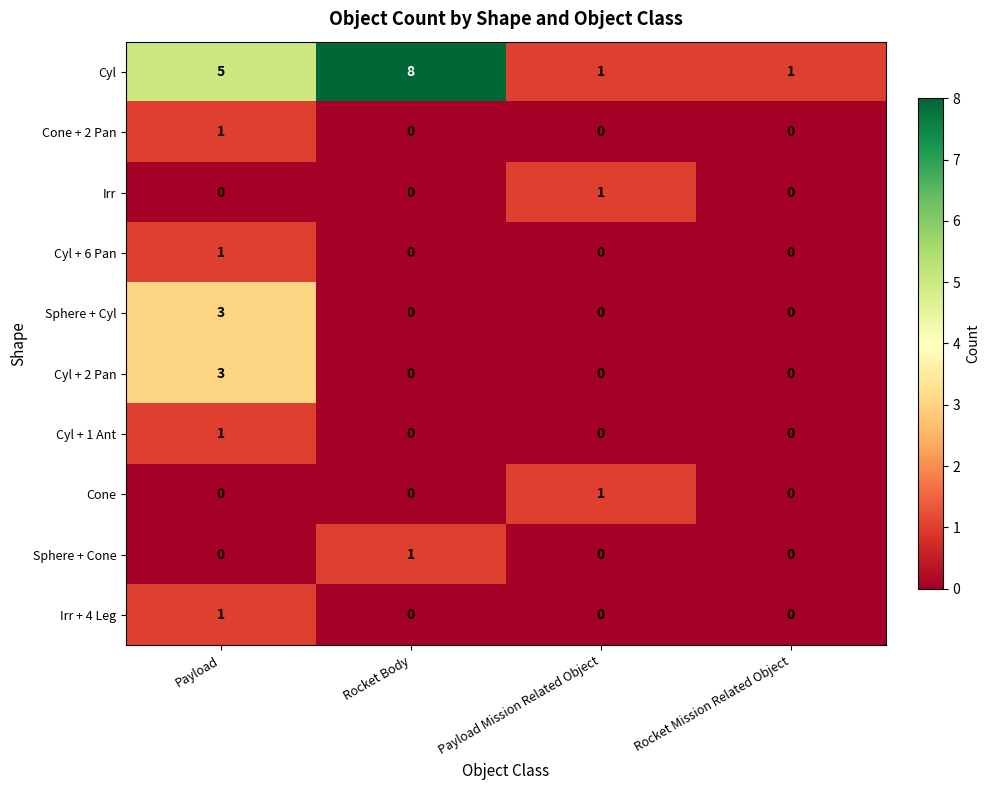

What is the spread (max minus min) of values at Rocket Body?

8